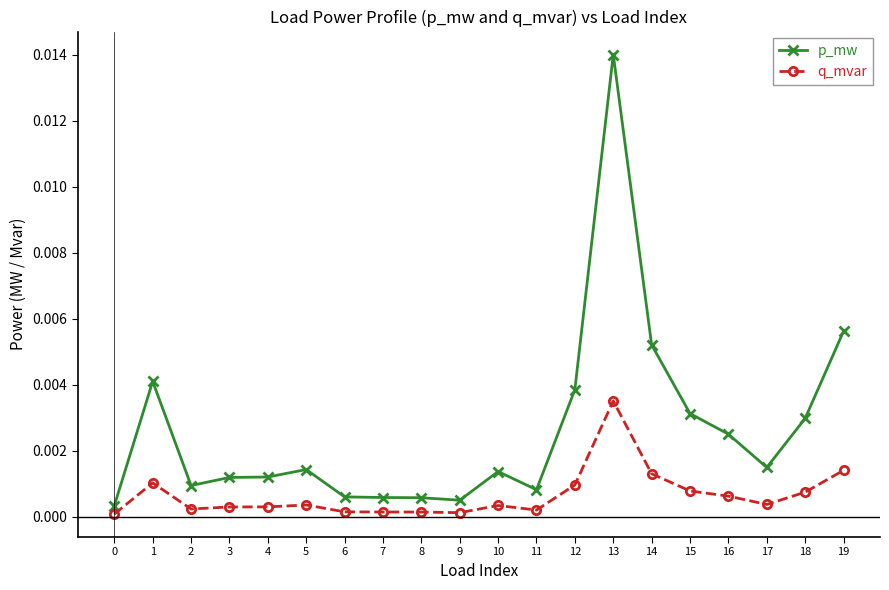

Rank the series by their maximum value, from lowest to highest.

q_mvar, p_mw